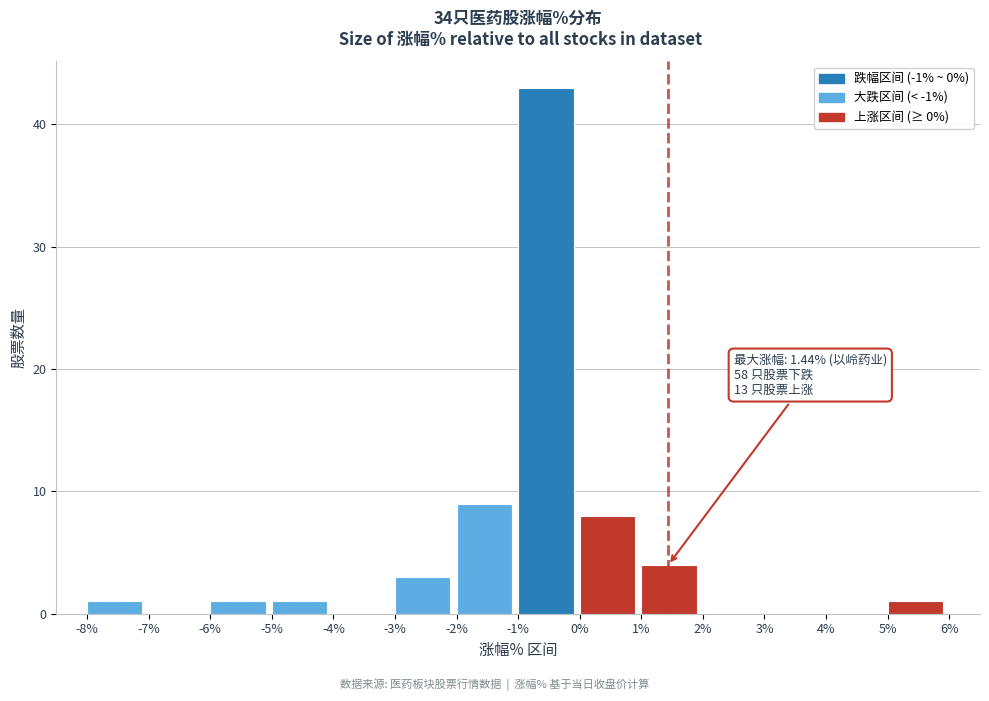

Over which range of the x-axis is the bar tallest?

-1% to 0%